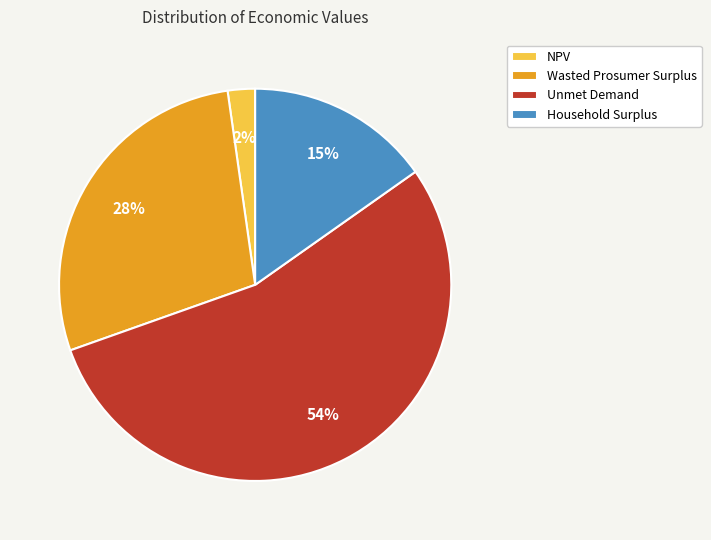

How many slices are in this pie chart?

4